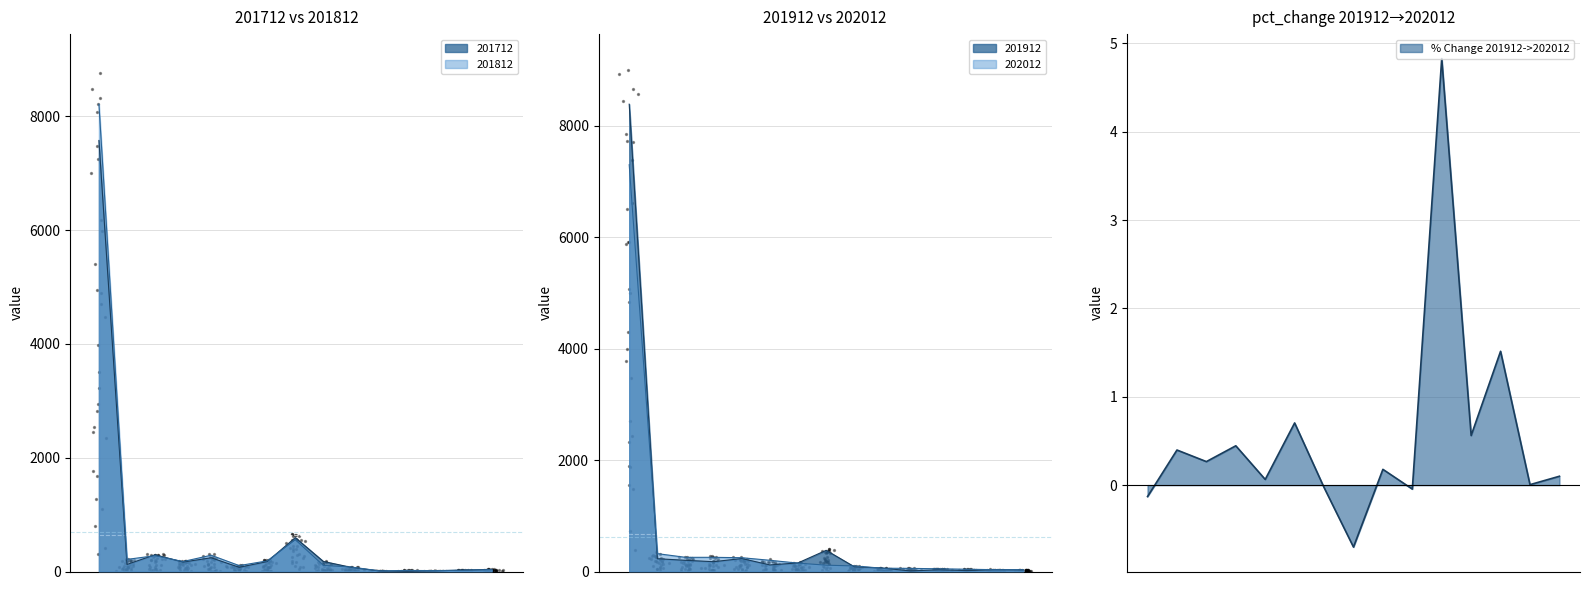

Is the value of 201712 at MALAYSIA greater than the value of 202012 at KOREA REP?

No